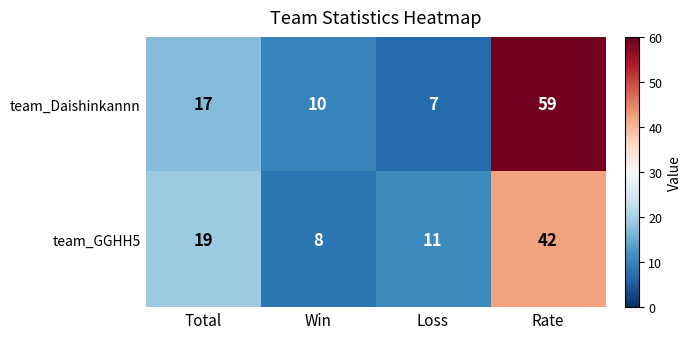

Which category has the lowest value in the team_GGHH5 series?

Win